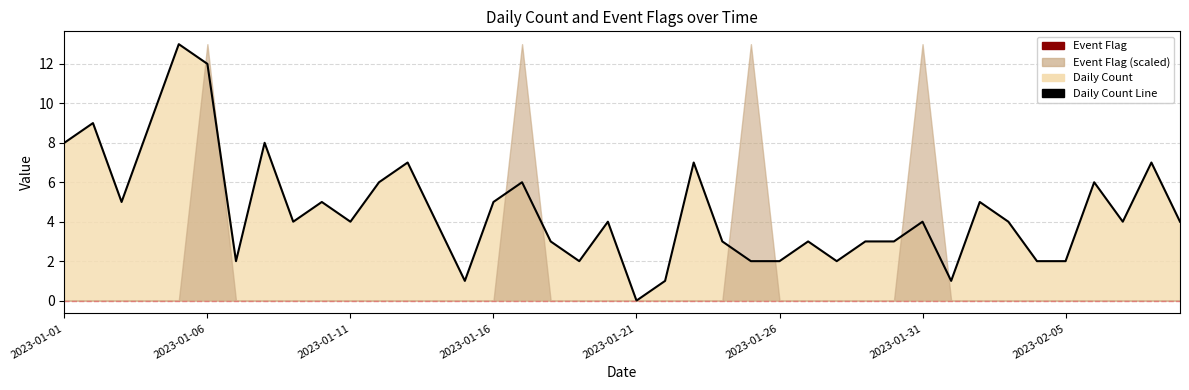

Reading left to right, extract all data points from this chart.

8	9	5	9	13	12	2	8	4	5	4	6	7	4	1	5	6	3	2	4	0	1	7	3	2	2	3	2	3	3	4	1	5	4	2	2	6	4	7	4